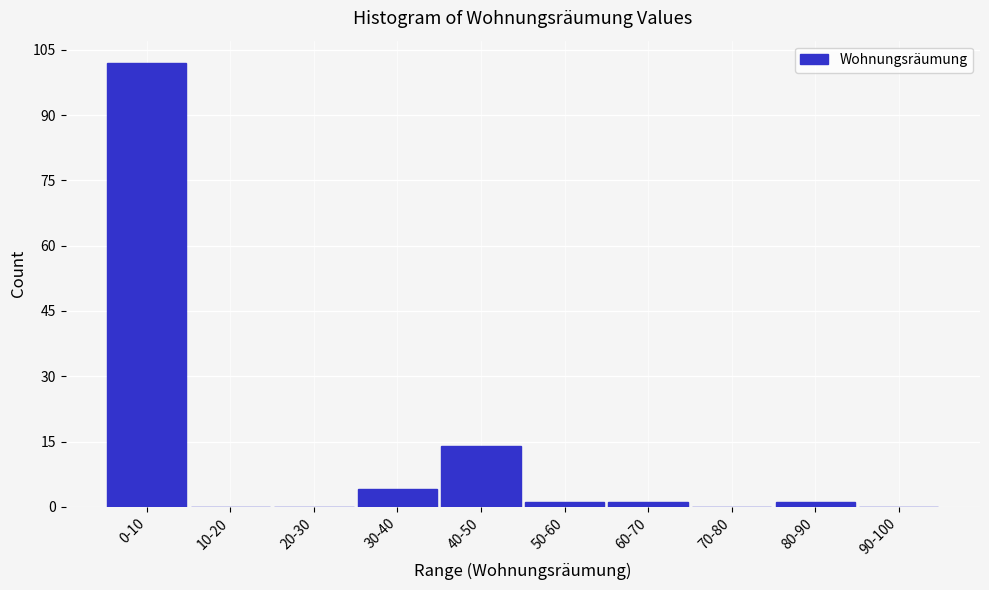

Reading left to right, list all the values displayed in this chart.

0-10=102	10-20=0	20-30=0	30-40=4	40-50=14	50-60=1	60-70=1	70-80=0	80-90=1	90-100=0